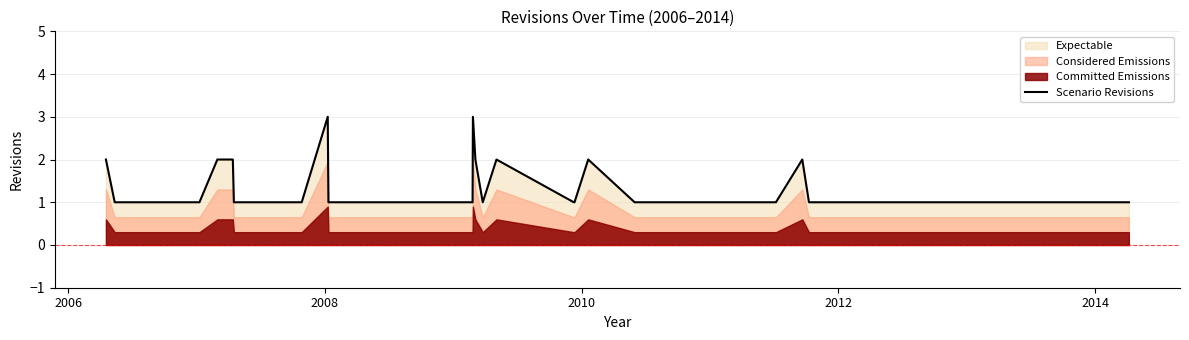

Reading left to right, what are all the values shown in this chart?

2	1	1	2	2	1	1	1	1	1	1	3	1	1	1	3	2	1	2	1	1	2	1	1	1	1	1	1	1	2	1	1	1	1	1	1	1	1	1